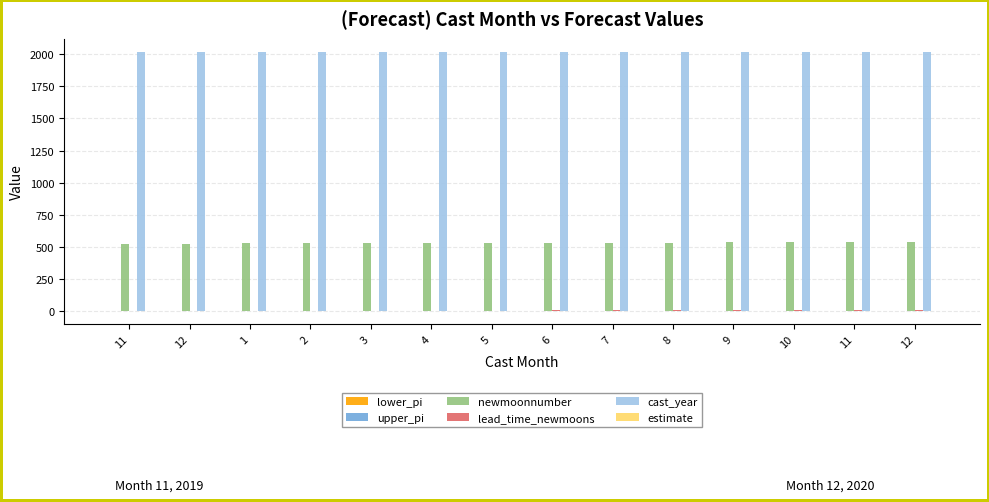

The value of estimate at 10 is 0.0. True or false?

True